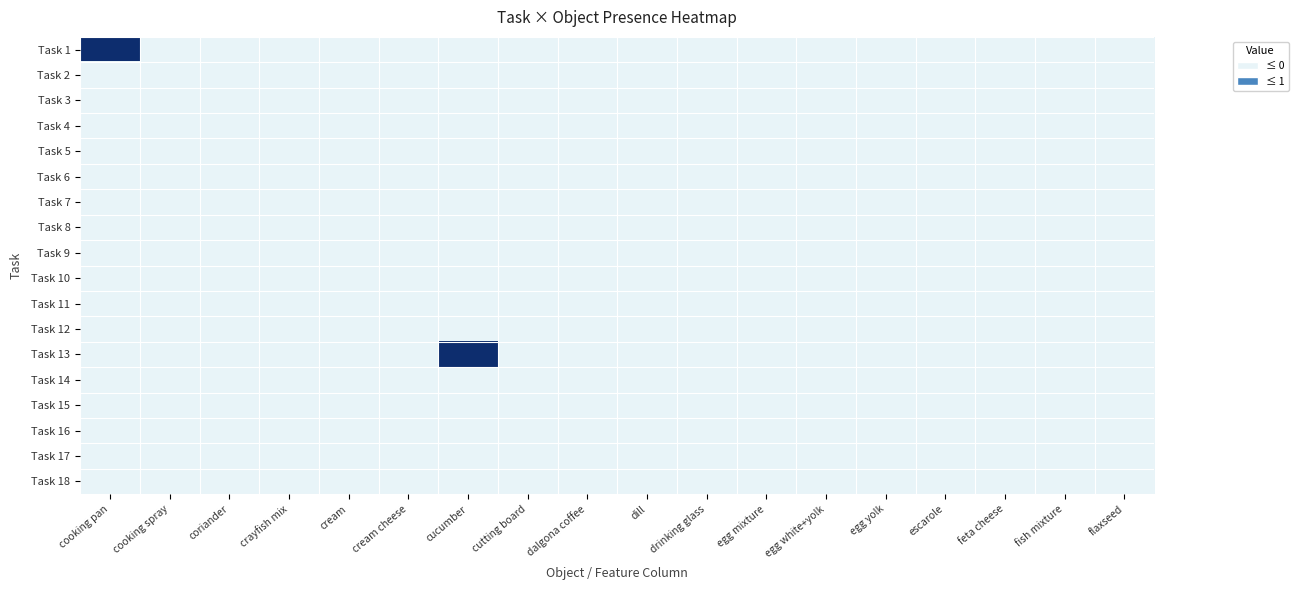

Rank the series by their maximum value, from lowest to highest.

Task 2, Task 3, Task 4, Task 5, Task 6, Task 7, Task 8, Task 9, Task 10, Task 11, Task 12, Task 14, Task 15, Task 16, Task 17, Task 18, Task 1, Task 13